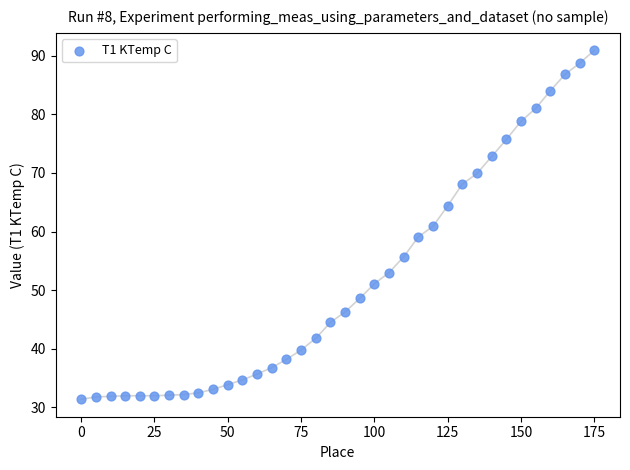

What is the range of Y values (max minus min)?

59.5